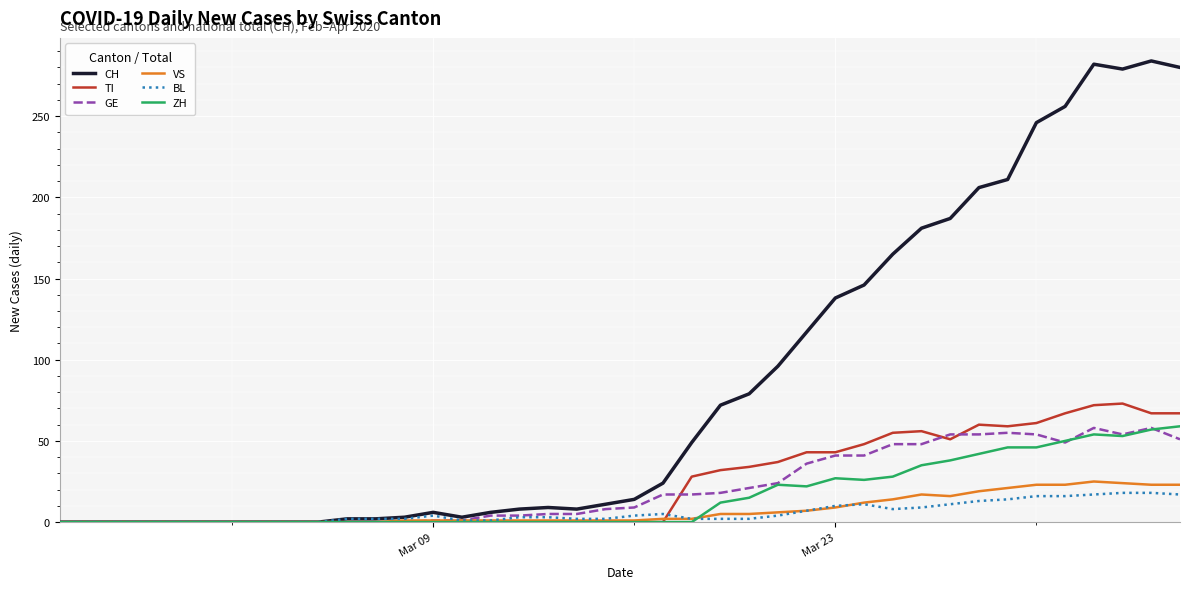

Which series has the widest spread of values?

CH